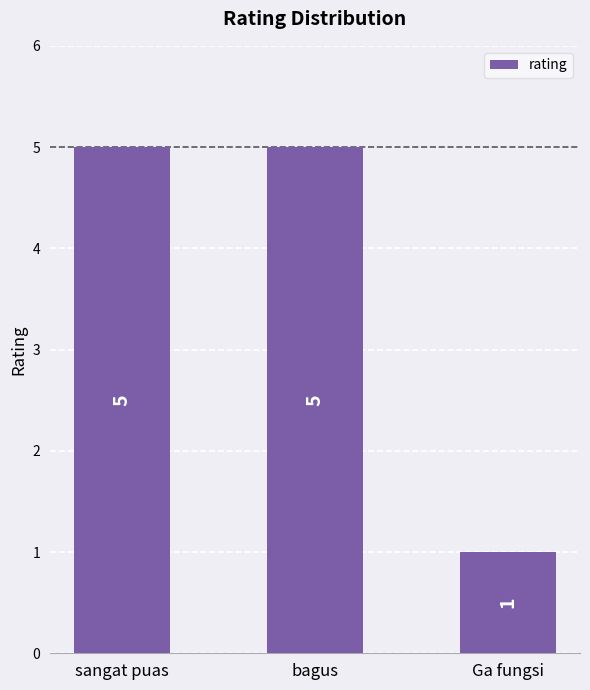

The chart shows a value of 5 at sangat puas. True or false?

True